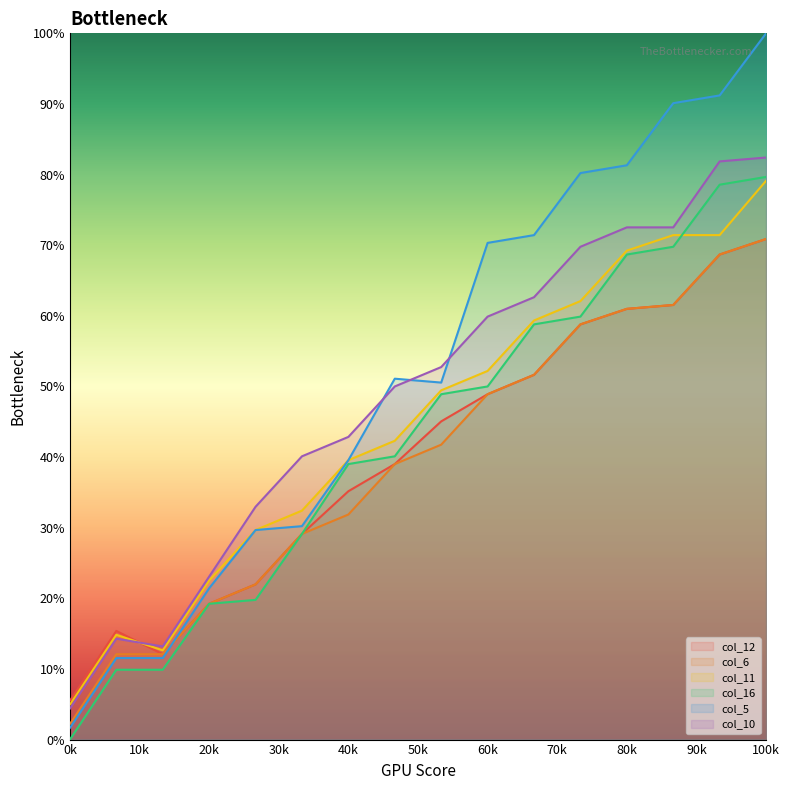

The value of col_10 at 40k is 42.9. True or false?

True